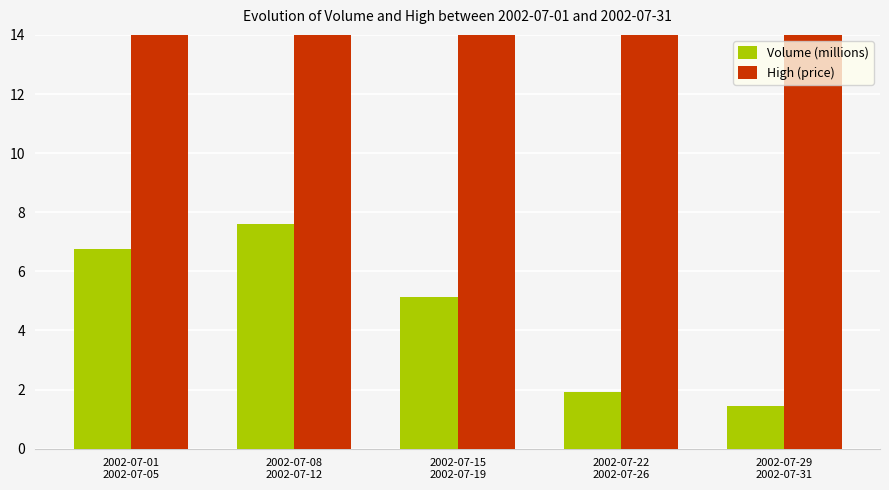

What is the smallest value displayed?

1.4